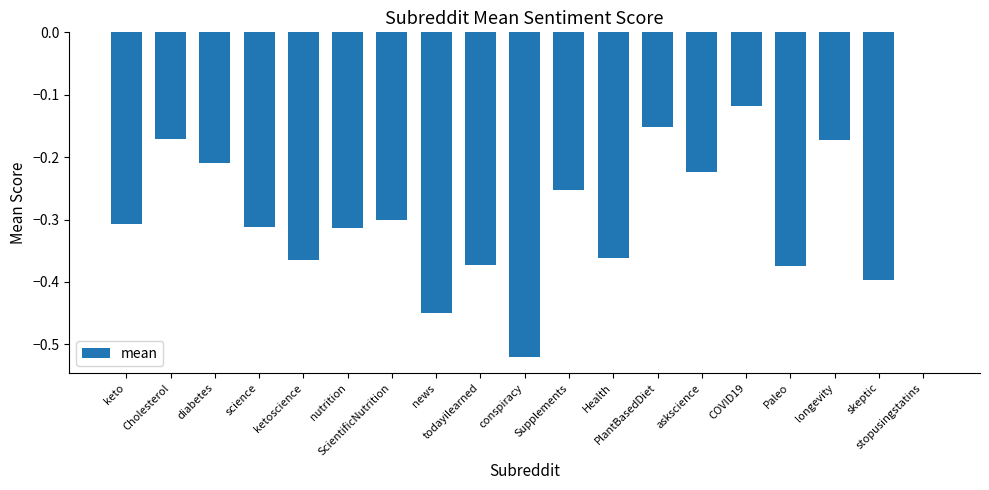

What is the sum of all values?

-5.4